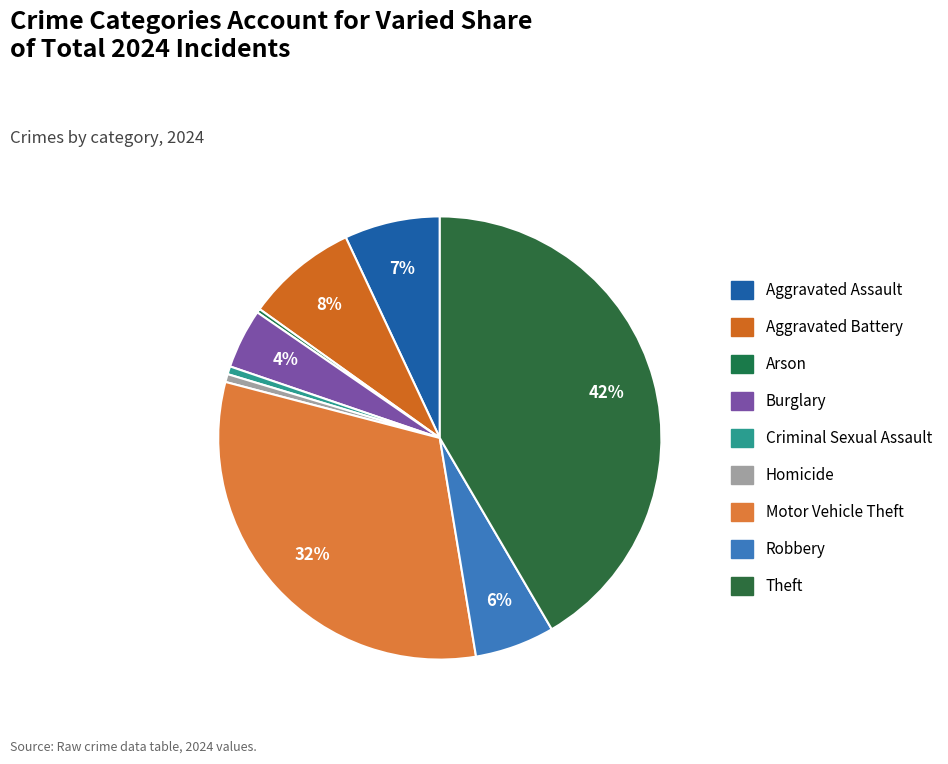

To the nearest percent, what portion does Homicide represent?

1%